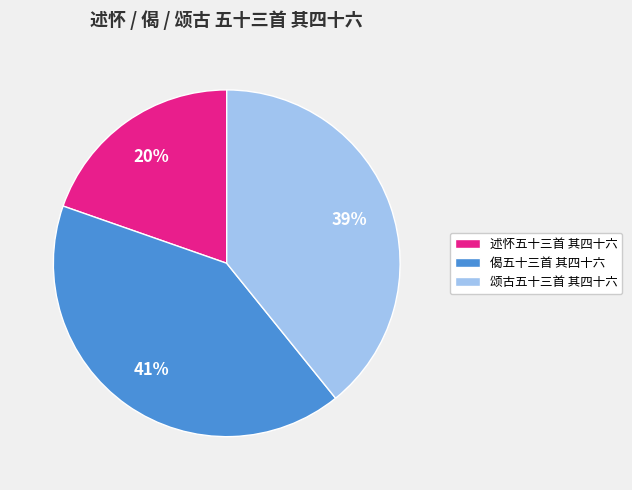

What is the ratio of the value at 述怀五十三首 其四十六 to the value at 颂古五十三首 其四十六?

0.5